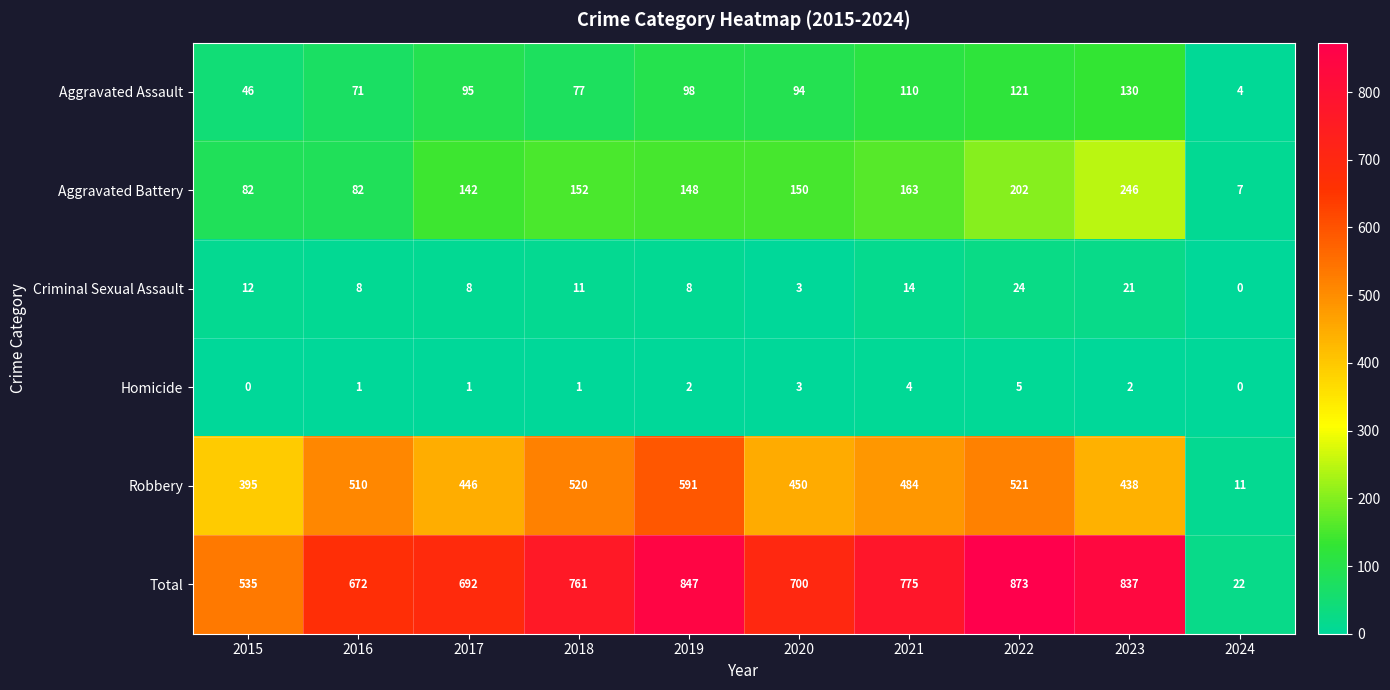

Where does the Criminal Sexual Assault series first go above 11?

2015